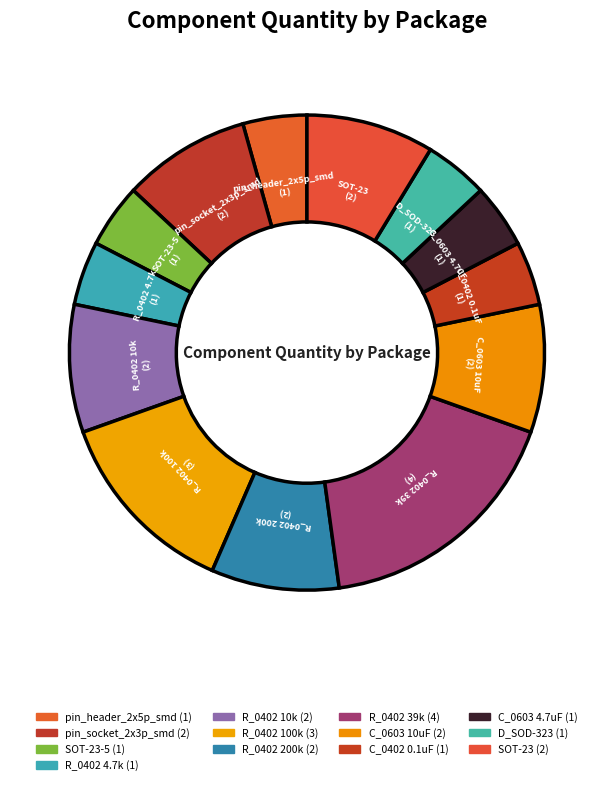

How many slices are in this pie chart?

13